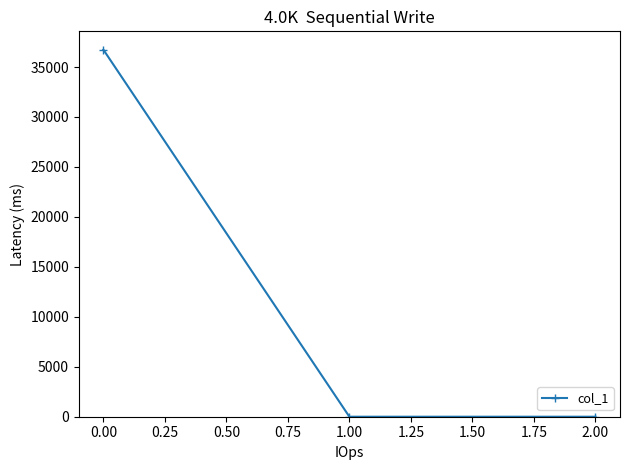

What is the difference between the maximum and minimum values?

36737.3